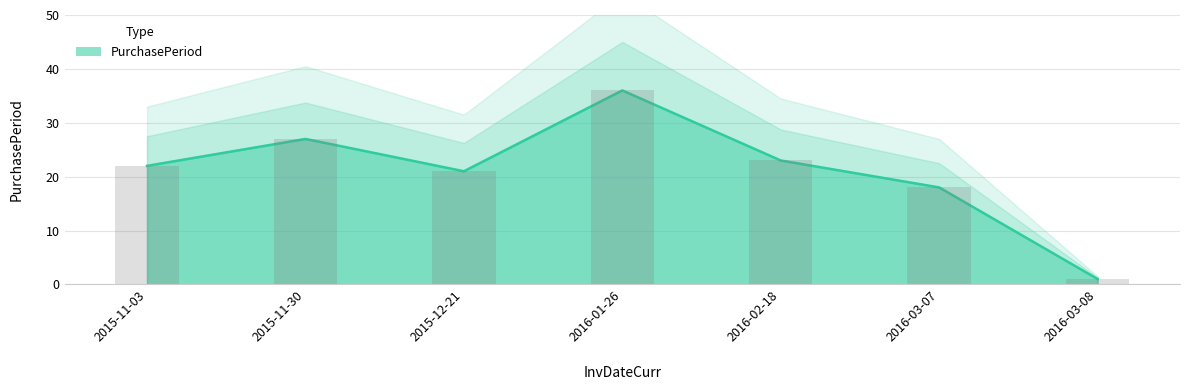

What is the greatest value displayed?

36